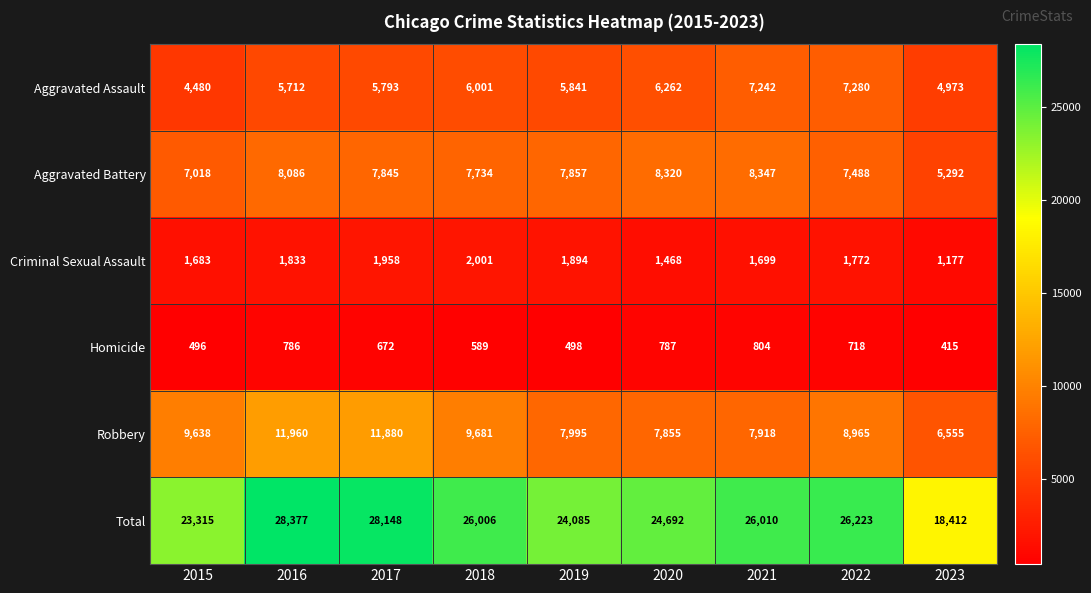

Rank the series at 2019 from lowest to highest value.

Homicide, Criminal Sexual Assault, Aggravated Assault, Aggravated Battery, Robbery, Total